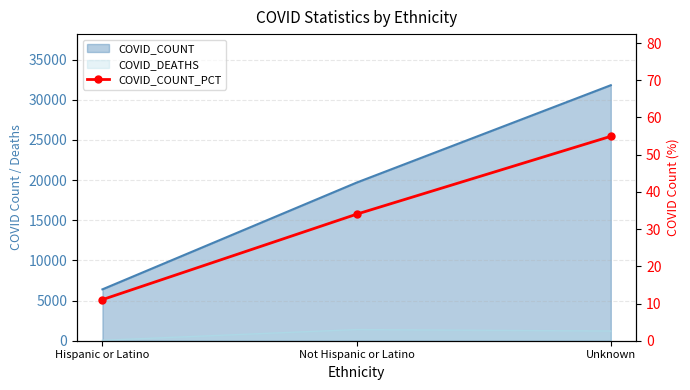

Between Not Hispanic or Latino and Unknown, which is larger?

Unknown